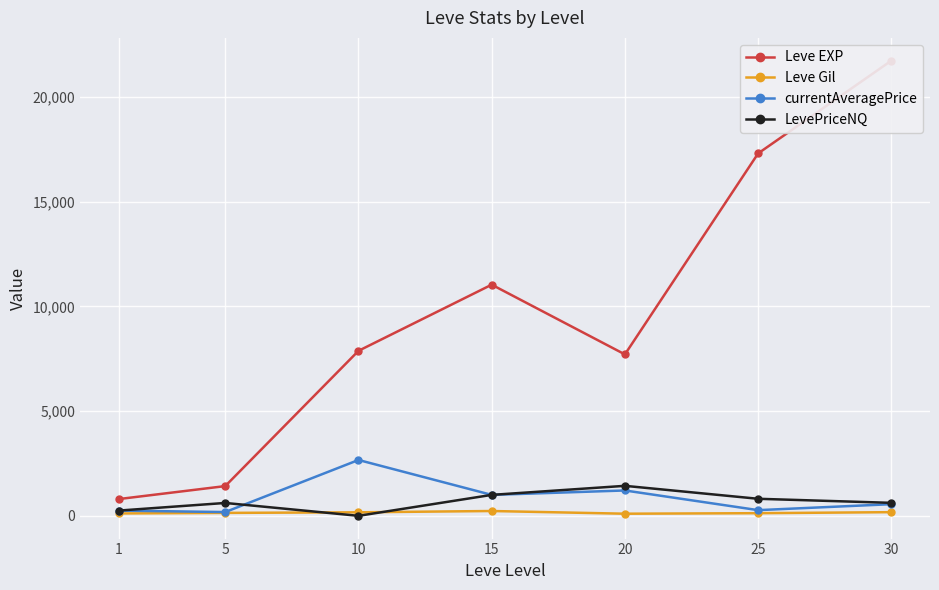

Which series ends up on top after the final intersection of Leve Gil and LevePriceNQ?

LevePriceNQ